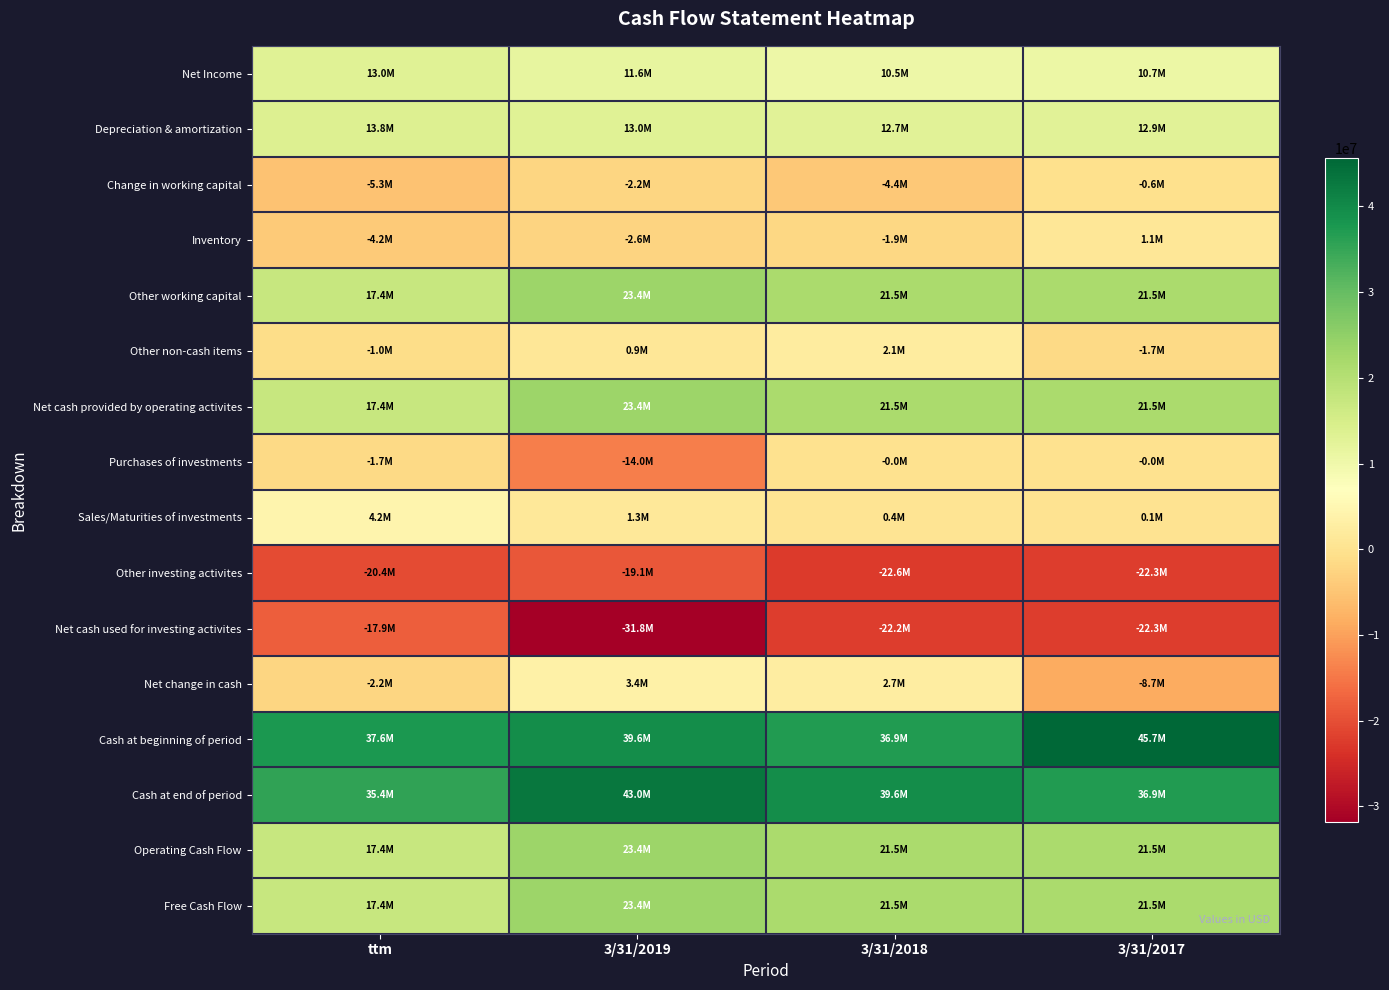

Which label corresponds to the smallest value in the chart?

3/31/2019